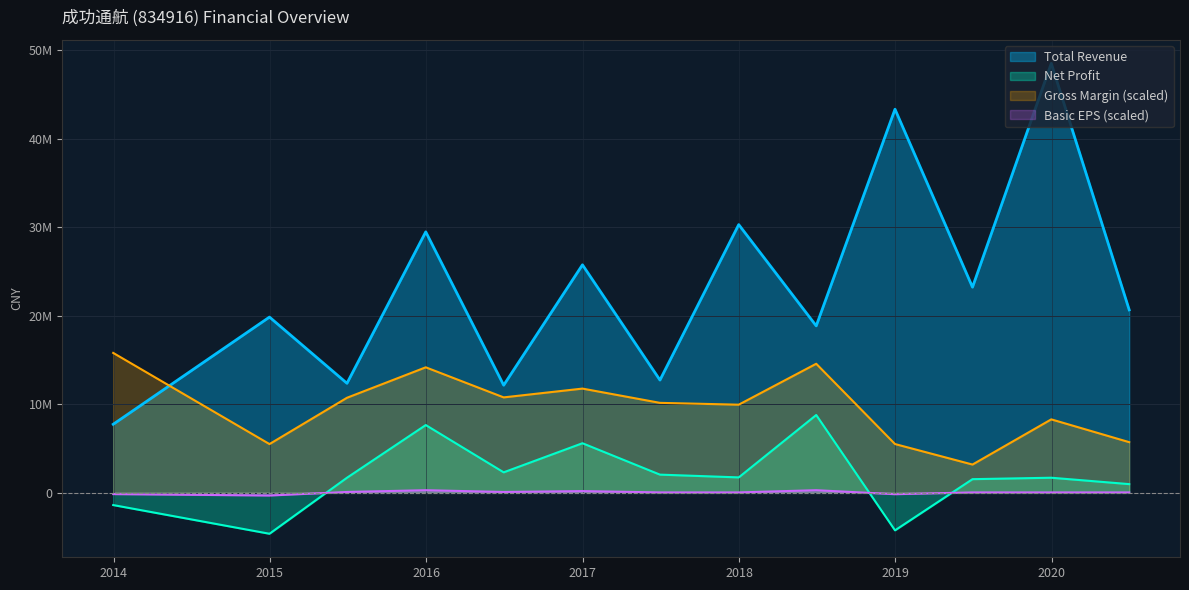

What is the average value of the Net Profit series?

1839327.6